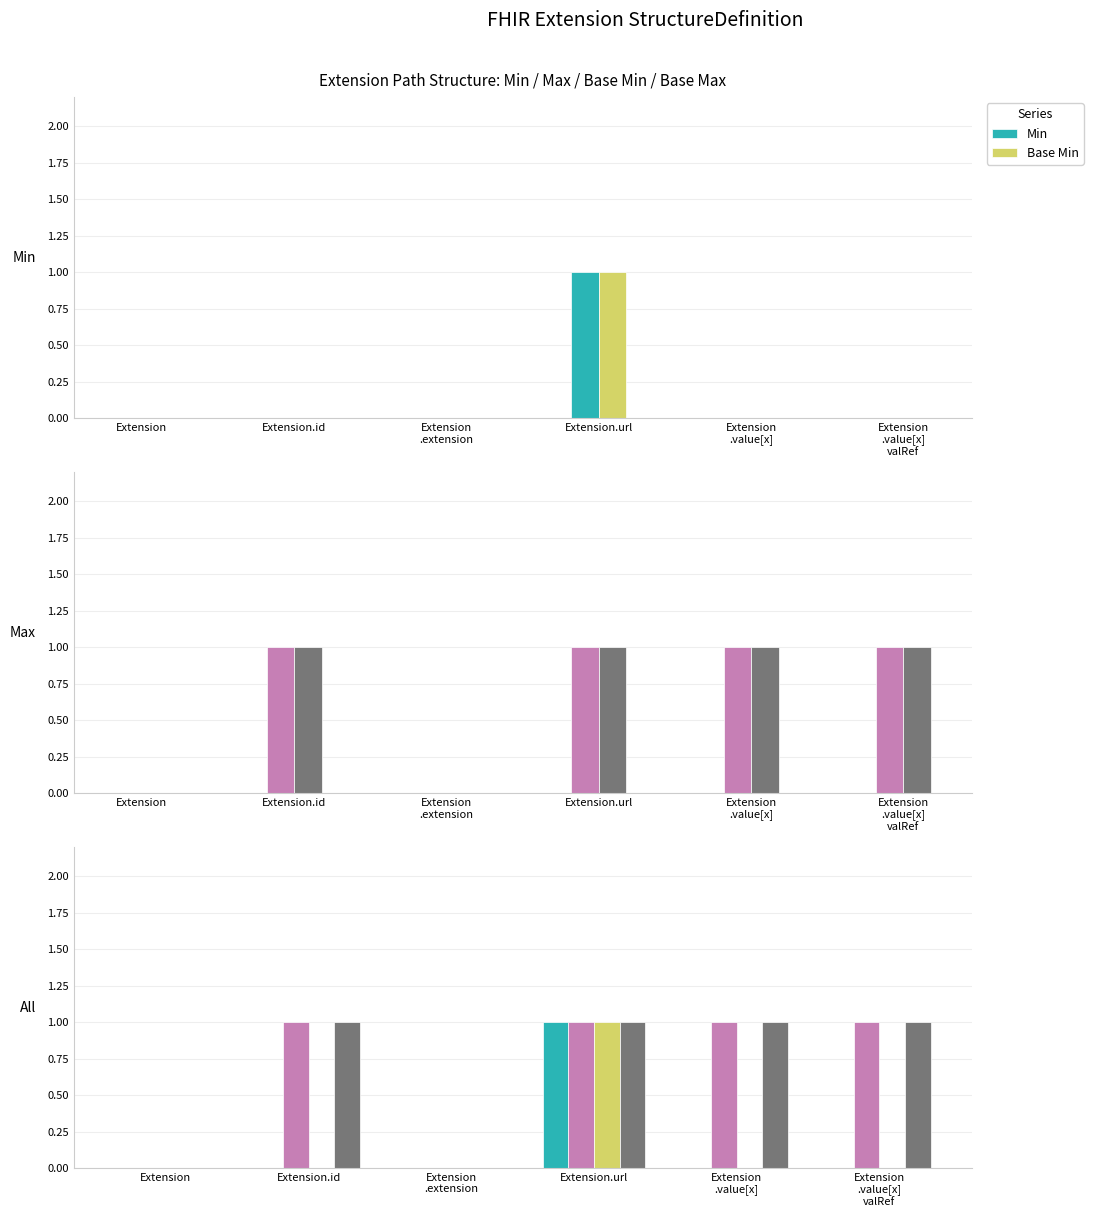

True or false: Max has a value of 1 at Extension.id.

True